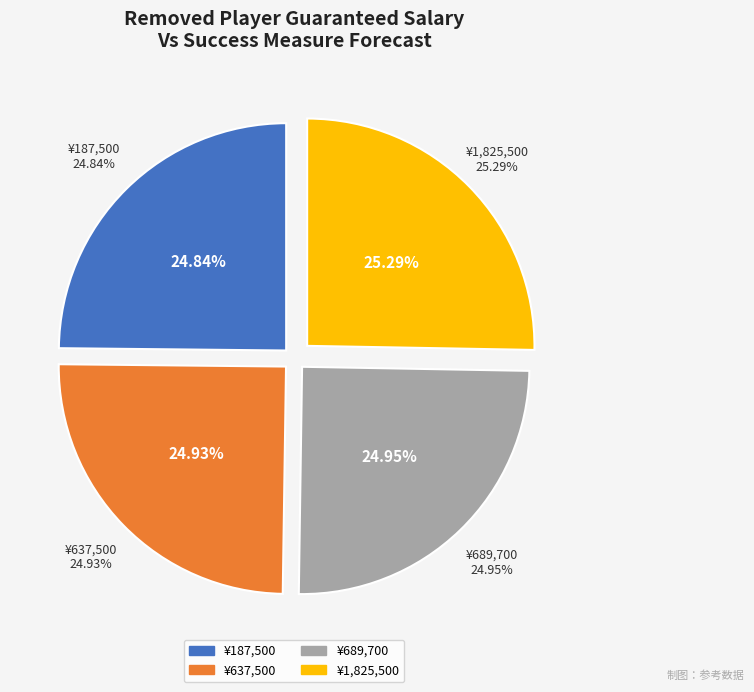

To the nearest percent, what percentage of the pie is 689700?

25%